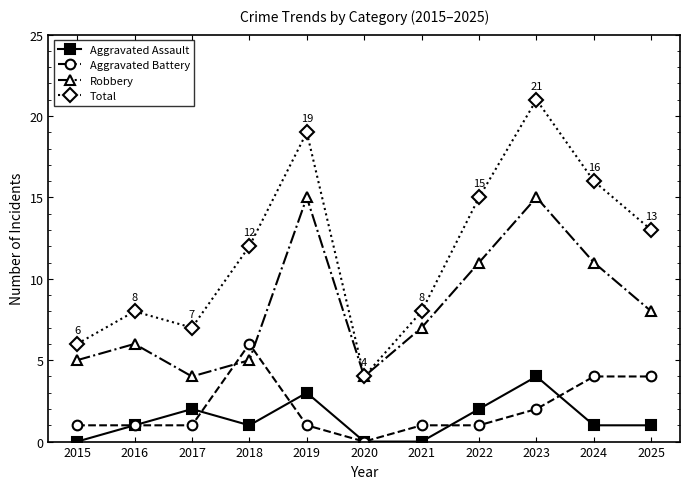

What is the average value of the Total series?

12